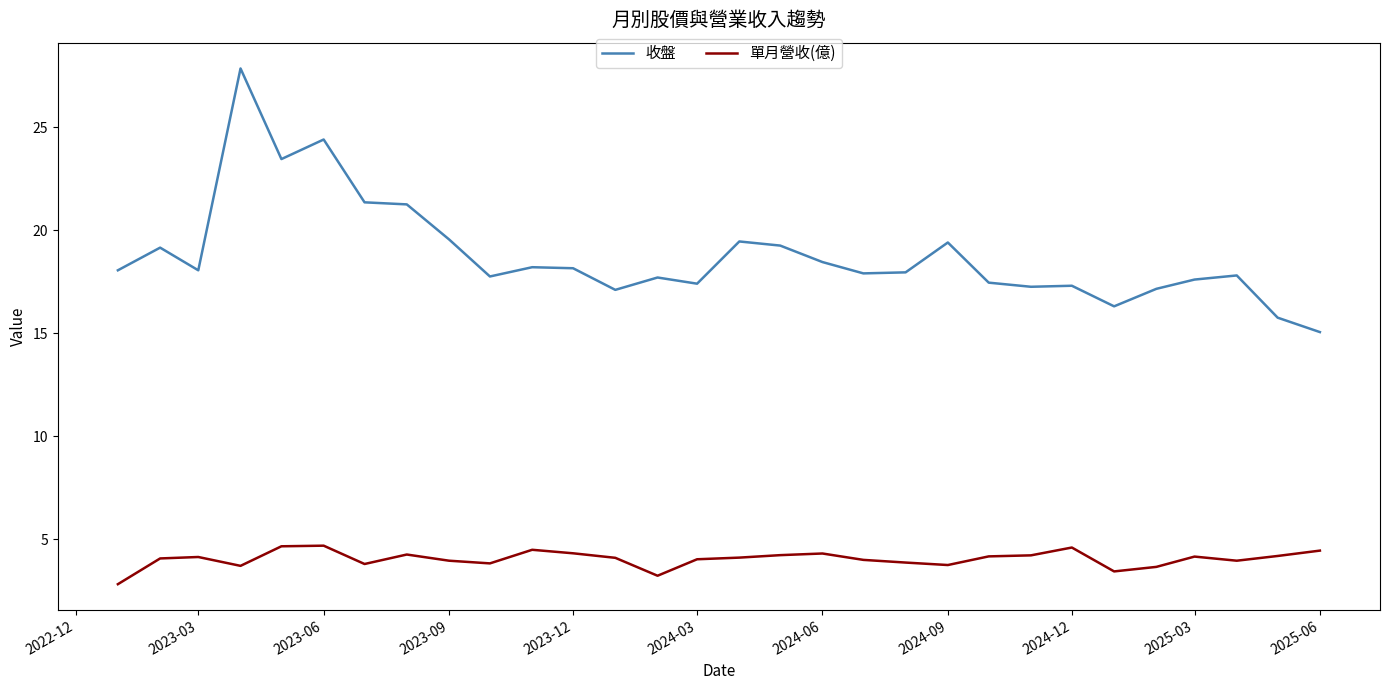

Which series has the widest spread of values?

收盤